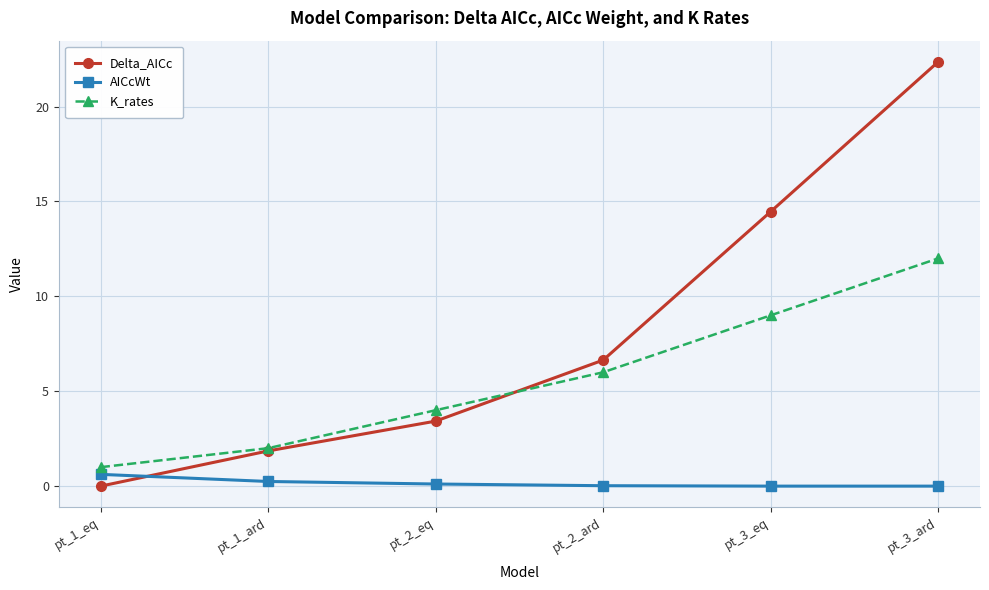

What is the difference between the highest and lowest values at pt_3_ard?

22.4